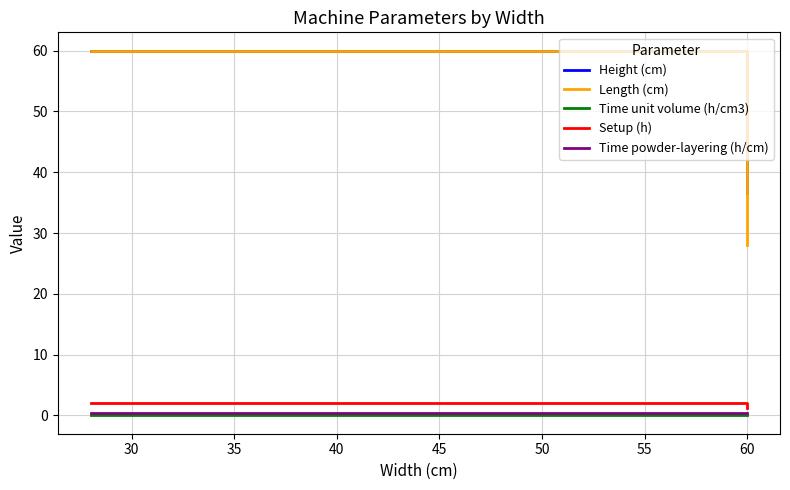

Which series has the largest range (max minus min)?

Length (cm)